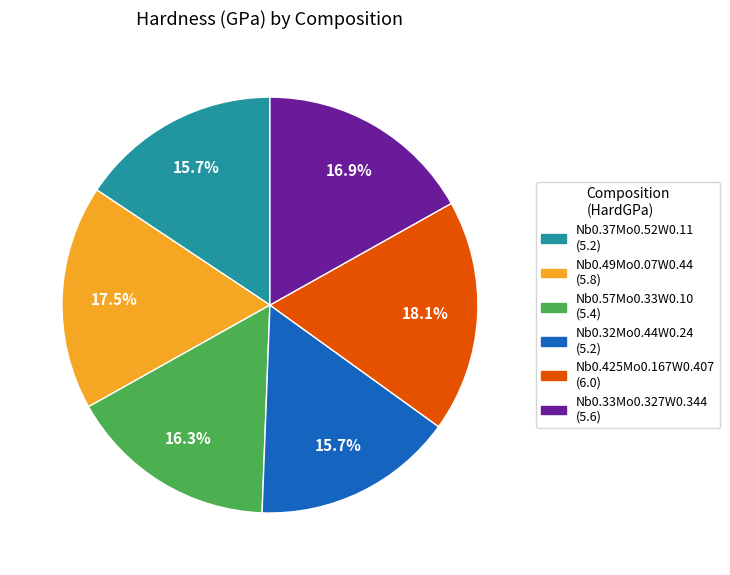

To the nearest percent, what is the difference between the largest and smallest slice percentages?

2%